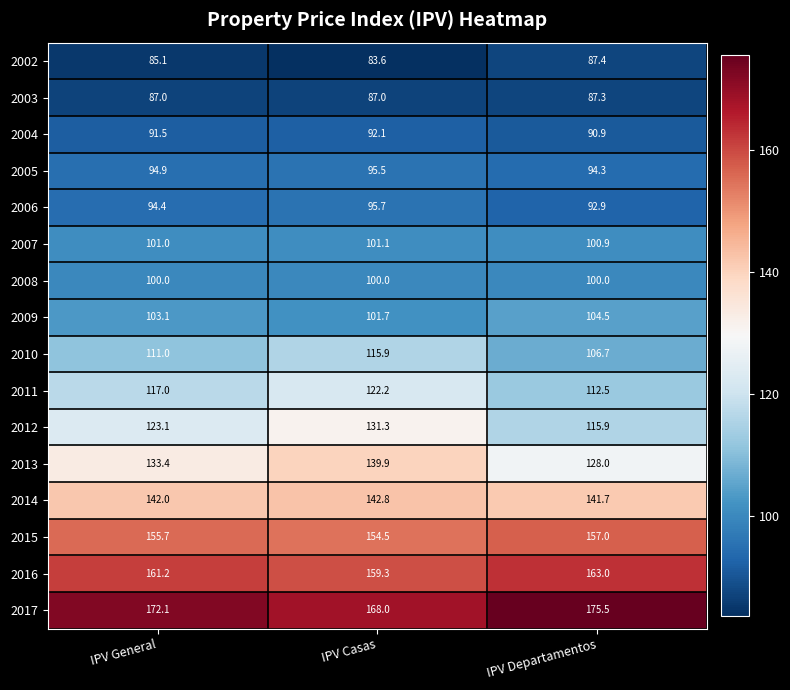

How many values in the 2010 series are below 111?

1